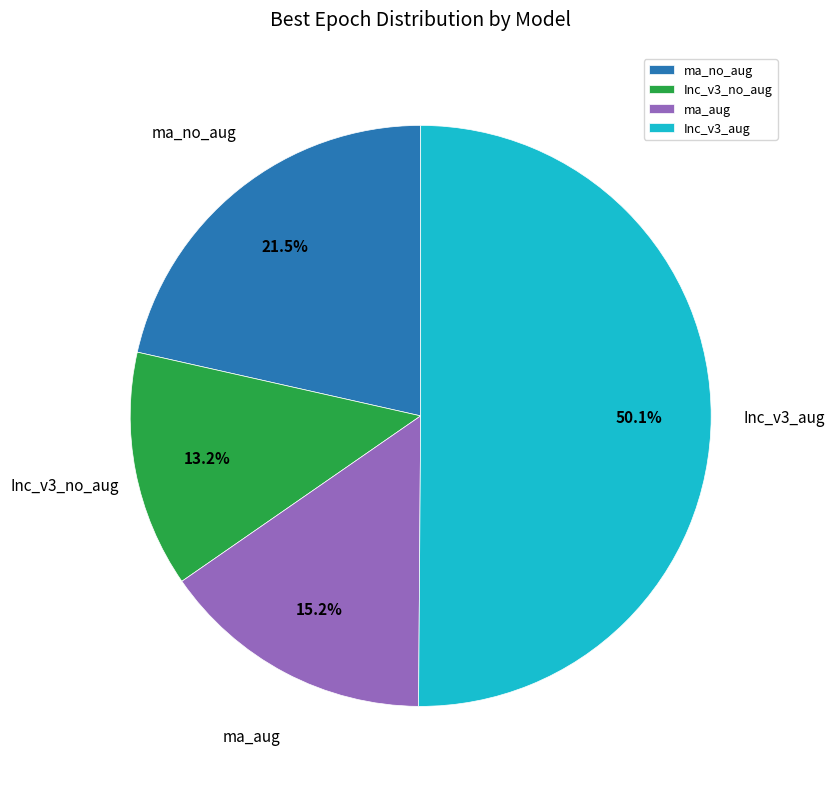

True or false: Inc_v3_aug accounts for 59% of the total.

False